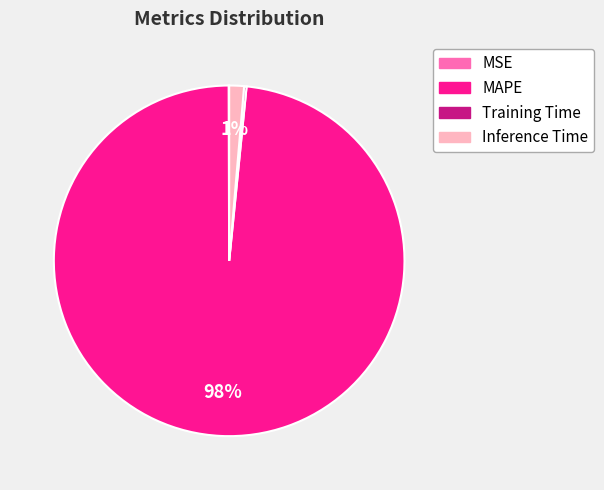

Does MAPE account for over 50% of the chart?

Yes